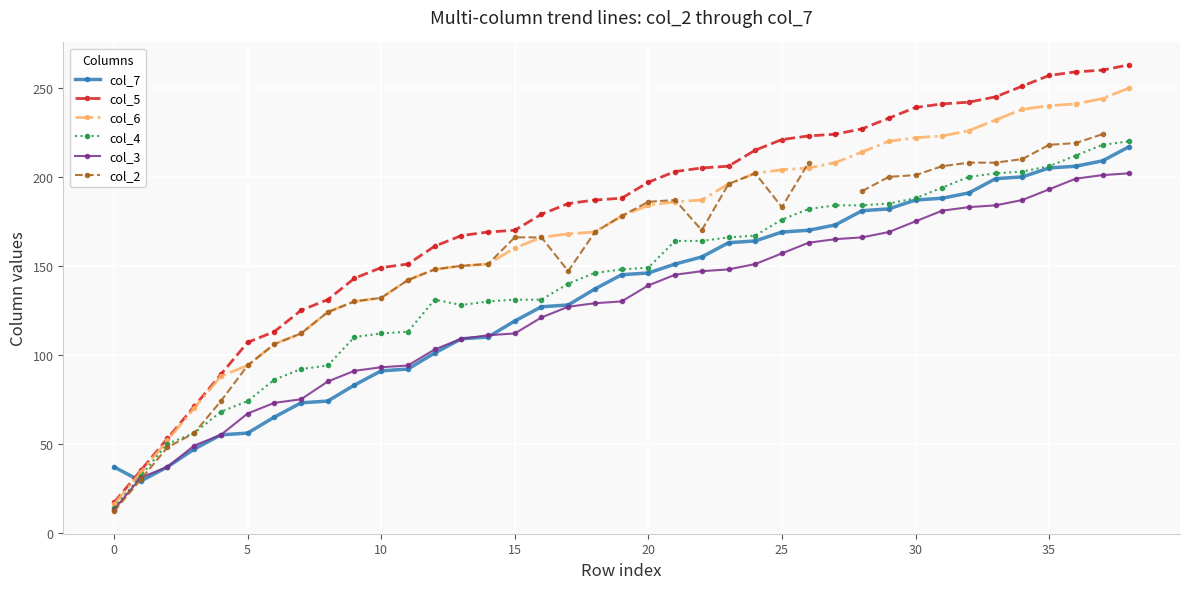

Rank the series at 13 from lowest to highest value.

col_7, col_3, col_4, col_6, col_2, col_5